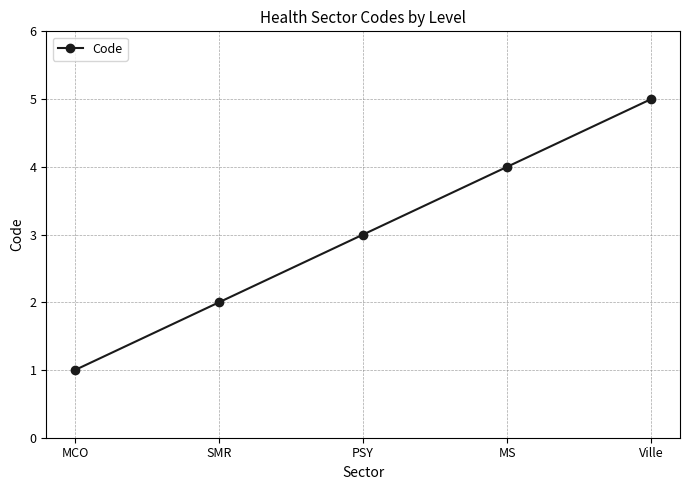

What is the difference between the maximum and minimum values?

4